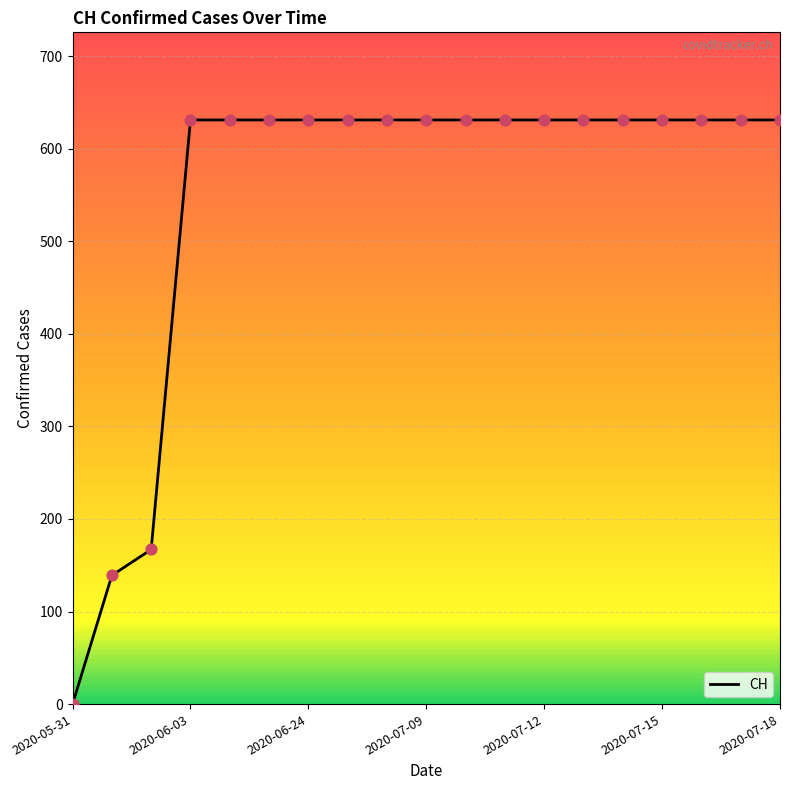

What is the greatest value displayed?

631